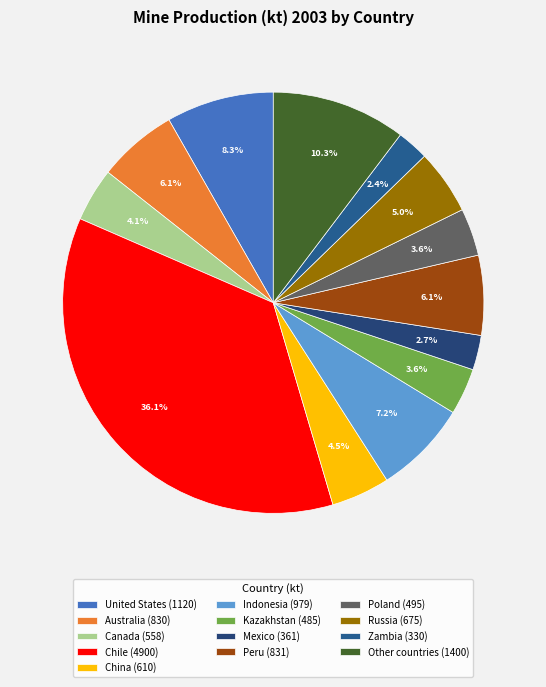

Is there a majority slice in this chart?

No